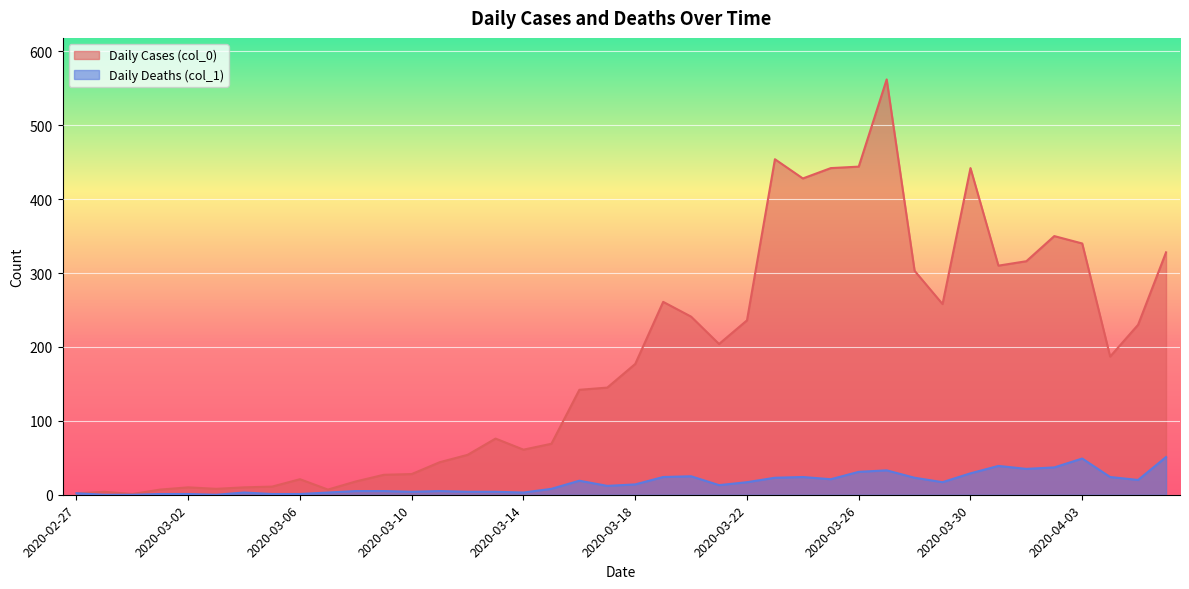

What position from the right is 2020-03-20?

18